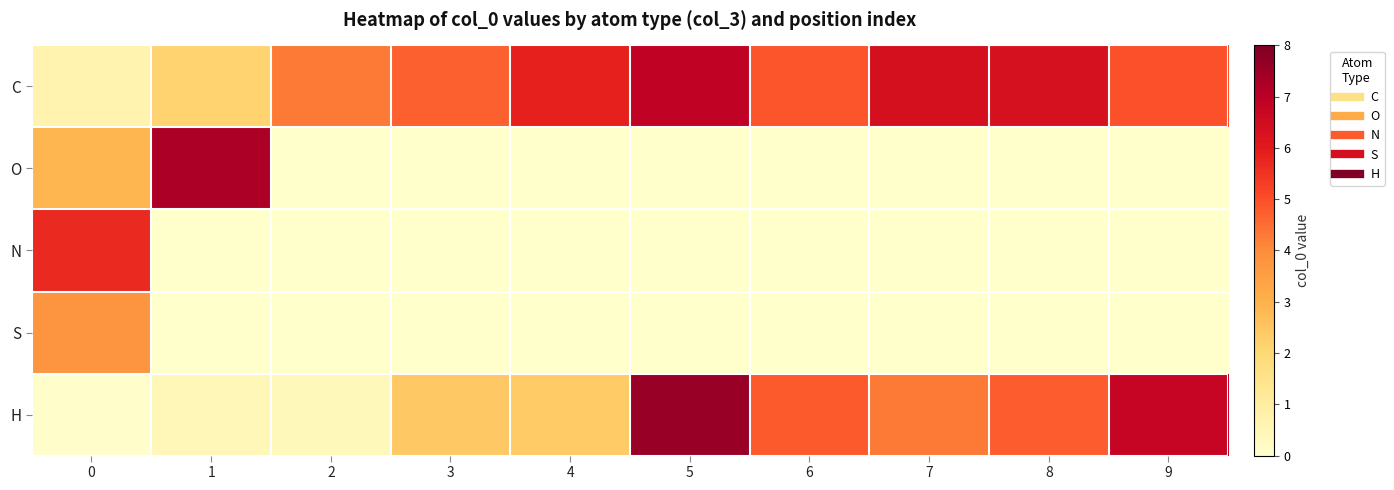

At 3, list the series in order from largest to smallest.

C, H, O, N, S